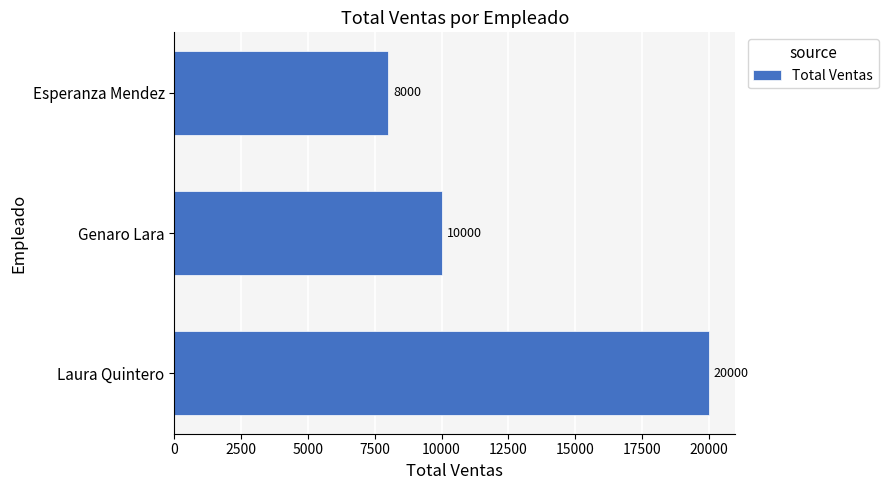

Where is the data nearest to the value 14000?

Genaro Lara